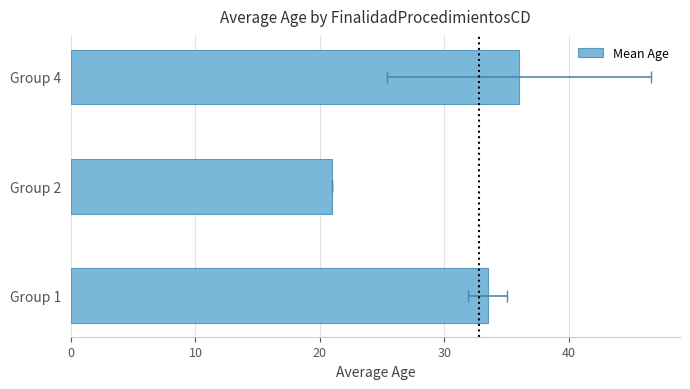

True or false: the data shows 32.3 at Group 2.

False